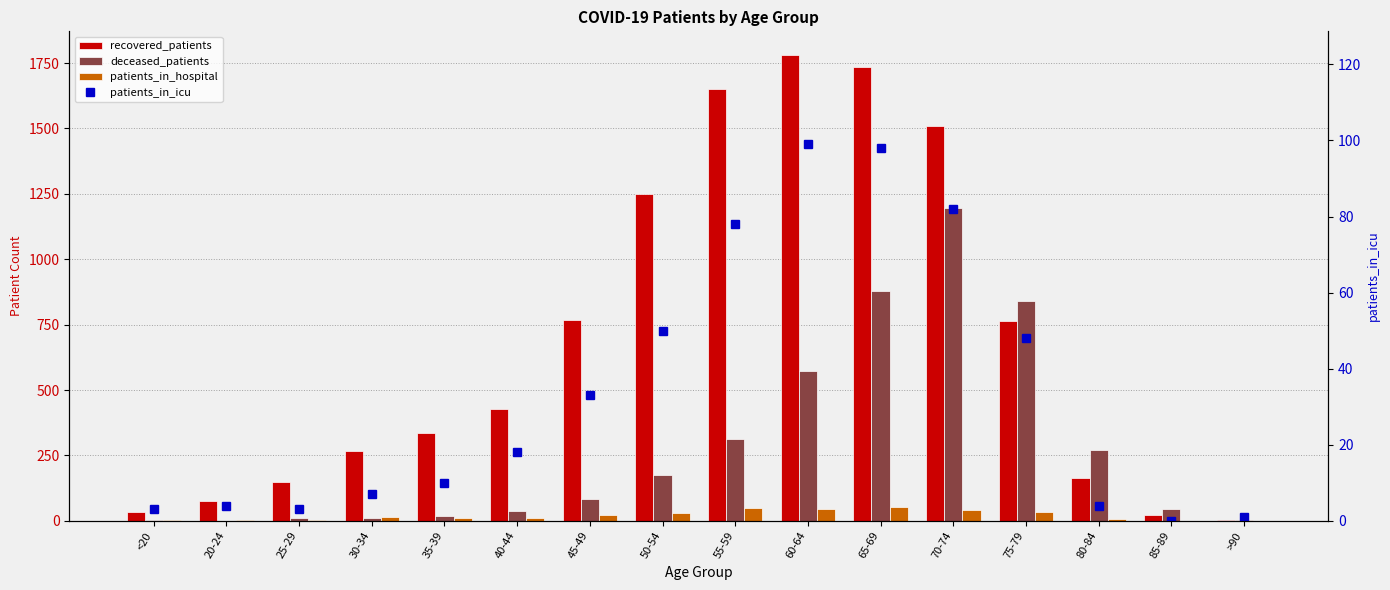

Reading left to right, extract all data points from this chart.

recovered_patients: <20=33	20-24=77	25-29=150	30-34=268	35-39=337	40-44=429	45-49=769	50-54=1249	55-59=1651	60-64=1782	65-69=1733	70-74=1511	75-79=765	80-84=165	85-89=24	>90=3
deceased_patients: <20=4	20-24=0	25-29=10	30-34=11	35-39=20	40-44=38	45-49=84	50-54=176	55-59=313	60-64=574	65-69=880	70-74=1196	75-79=840	80-84=269	85-89=45	>90=3
patients_in_hospital: <20=2	20-24=3	25-29=3	30-34=13	35-39=11	40-44=9	45-49=23	50-54=28	55-59=50	60-64=44	65-69=52	70-74=43	75-79=32	80-84=6	85-89=1	>90=0
patients_in_icu: <20=3	20-24=4	25-29=3	30-34=7	35-39=10	40-44=18	45-49=33	50-54=50	55-59=78	60-64=99	65-69=98	70-74=82	75-79=48	80-84=4	85-89=0	>90=1